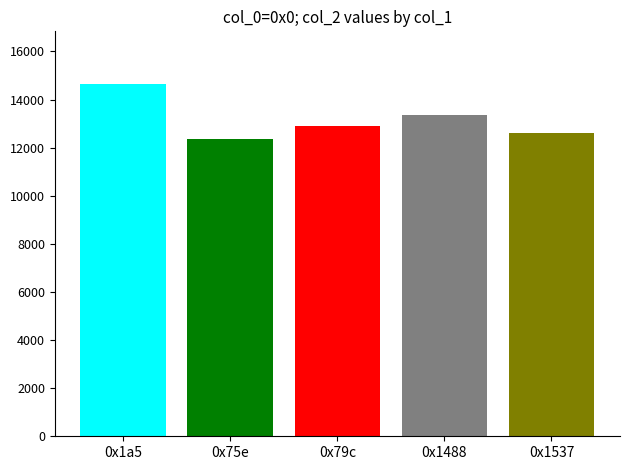

What is the minimum value shown in the chart?

12339